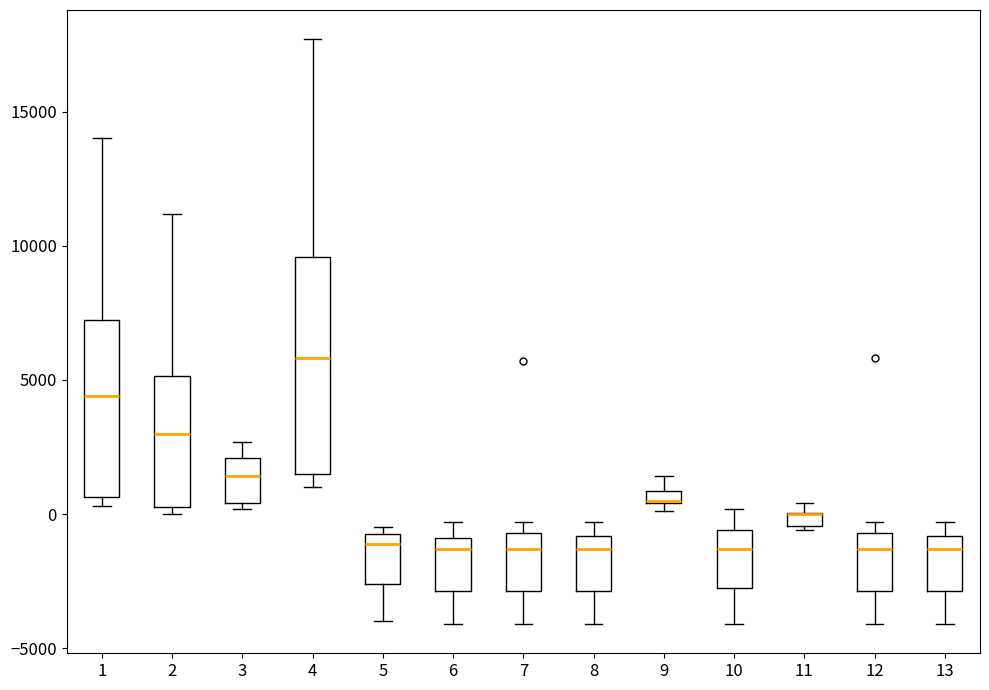

Comparing the boxes themselves (not the whiskers), which one is the tallest?

4